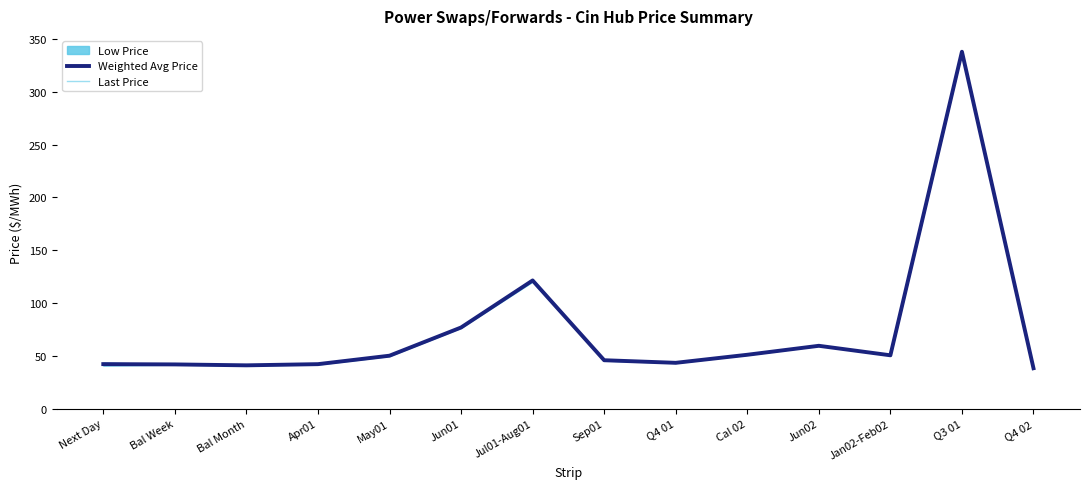

At which category does Last Price reach its first local valley?

Bal Month